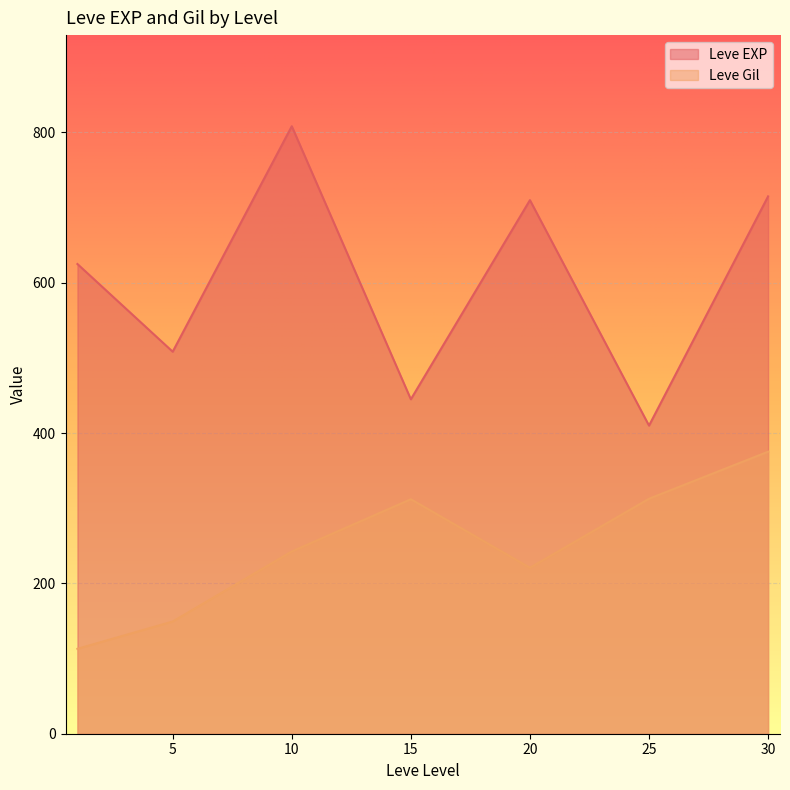

List the series in order of their overall mean, highest first.

Leve EXP, Leve Gil